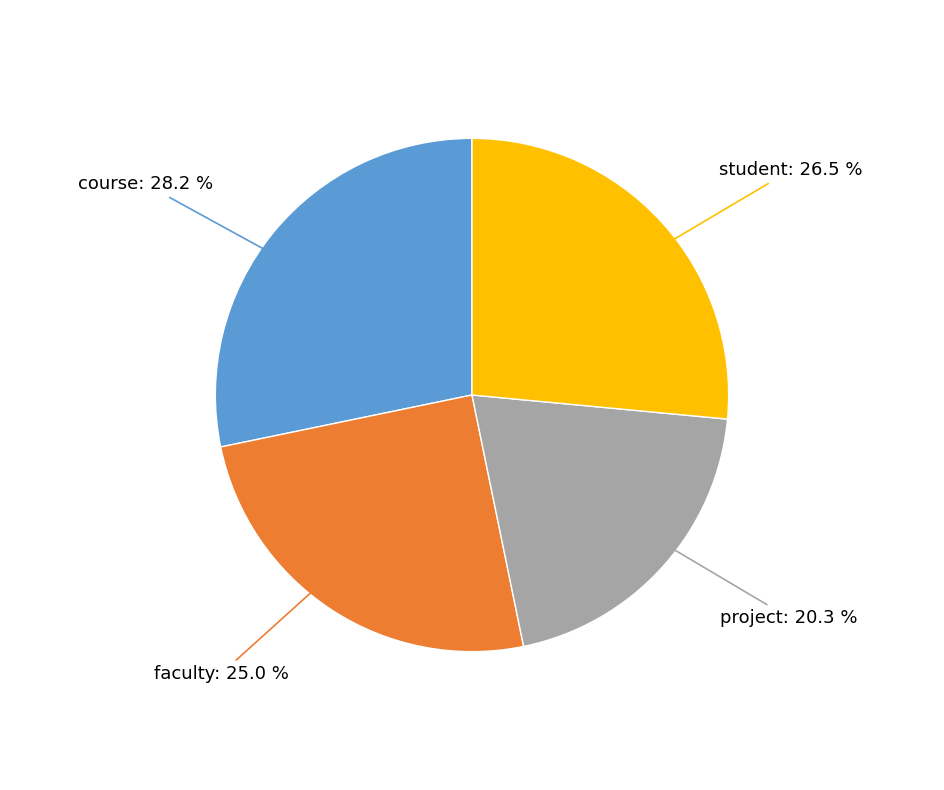

Is there any slice that represents more than half of the pie?

No